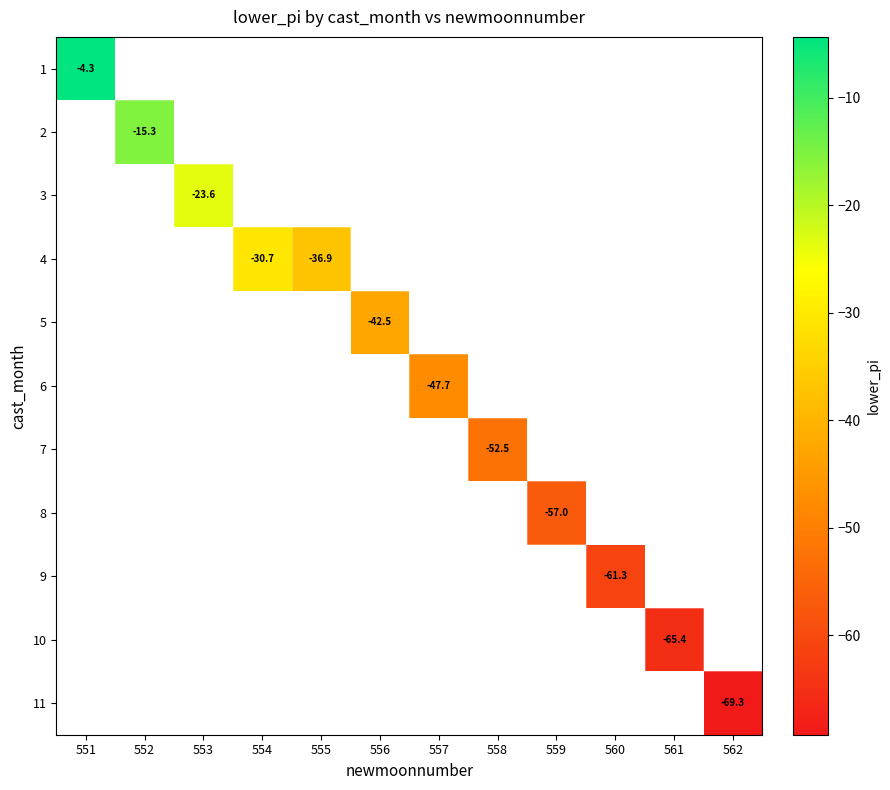

How many categories are shown in the chart?

12